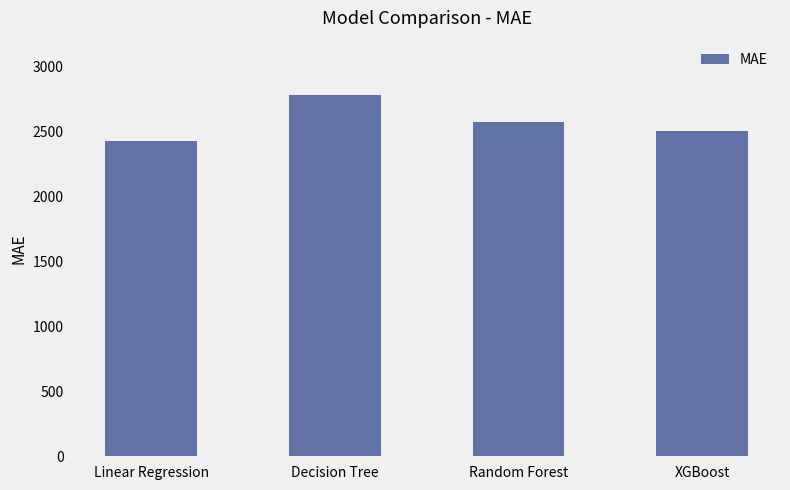

Reading right to left, extract all data points from this chart.

2503.8	2573.6	2781.8	2429.0